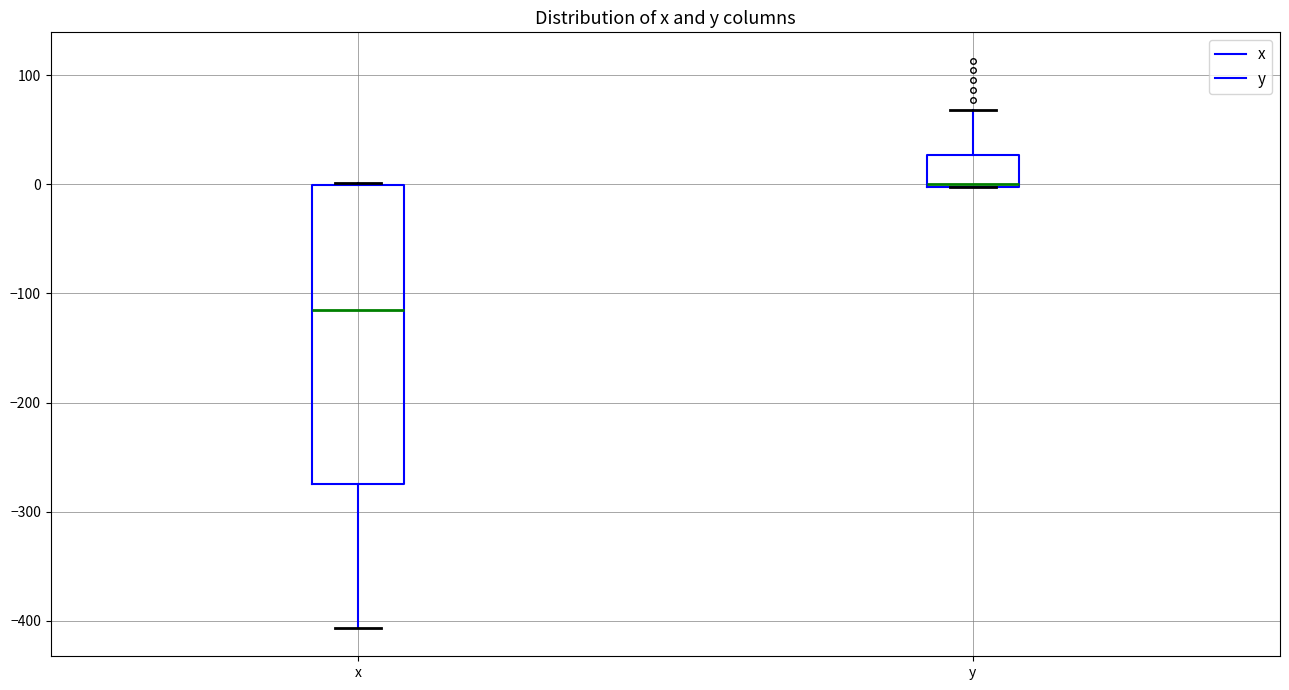

Reading left to right, transcribe this box plot: for each box, give where its median line is, the range the box spans, and where its two whiskers end, as read against the y-axis. The values are not printed on the chart, so give them approximately, as read against the axis.

x: median -110, box -270 to 0, whiskers -410 to 0
y: median 0, box 0 to 30, whiskers 0 to 70